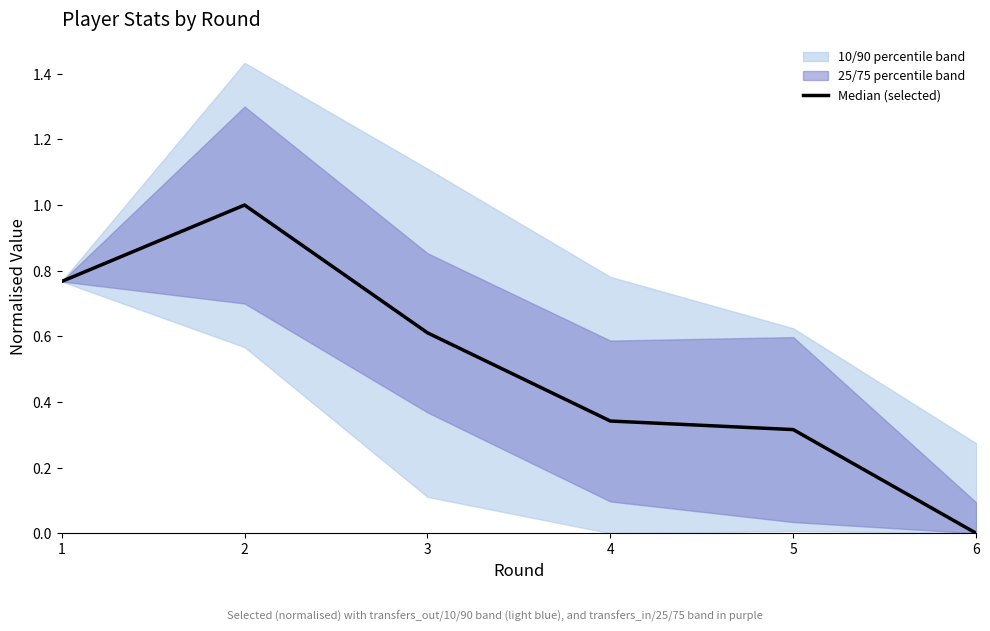

At which category does the data reach its first local peak?

2